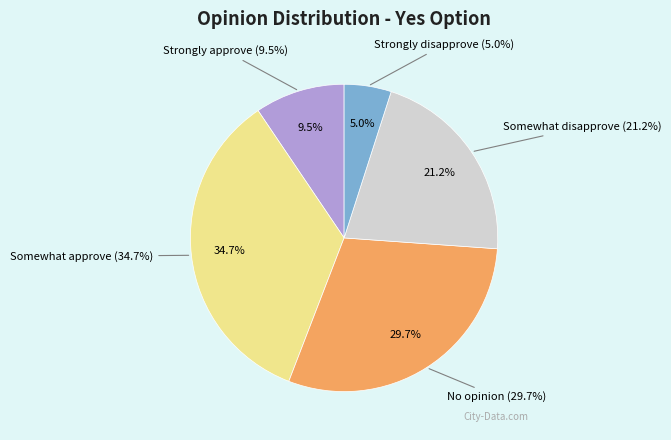

What is the largest slice in the pie chart?

Somewhat approve